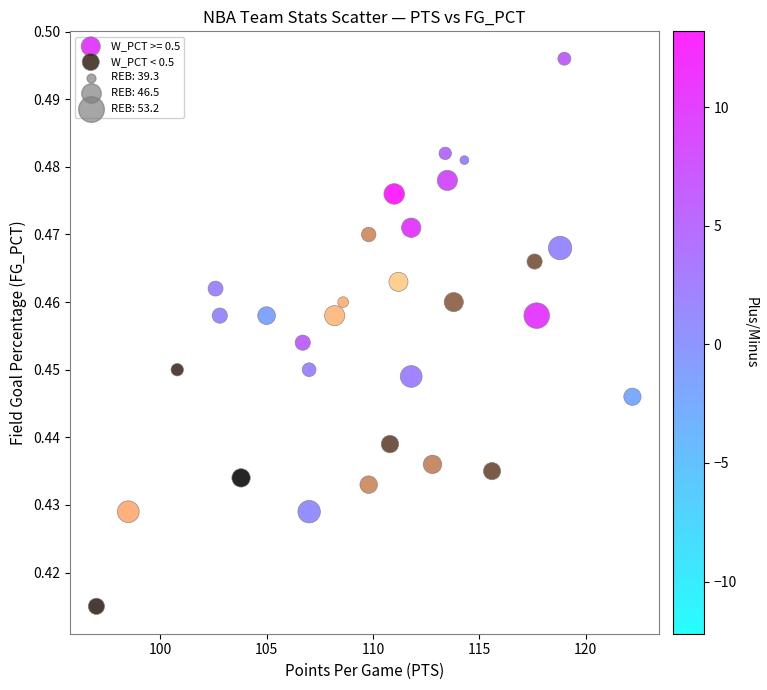

Which series has the largest Y range (max minus min)?

W_PCT >= 0.5